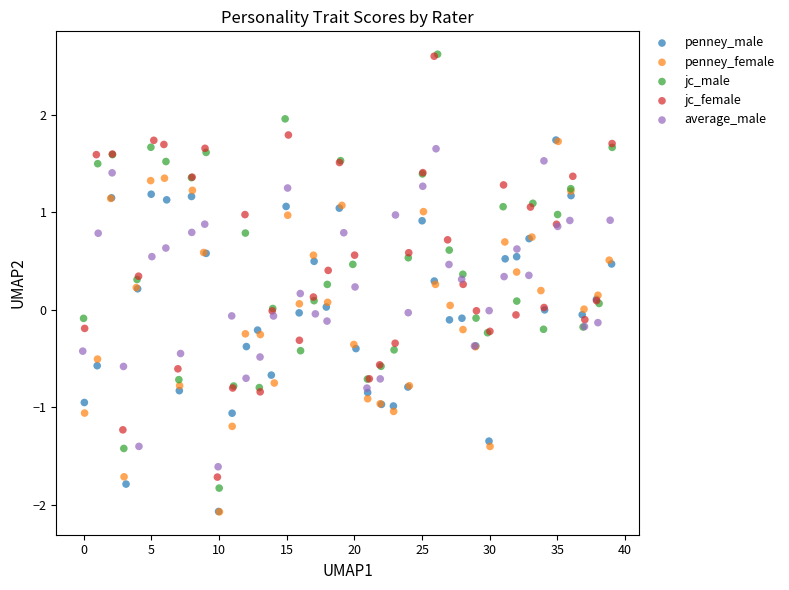

Which series has the largest Y range (max minus min)?

jc_male